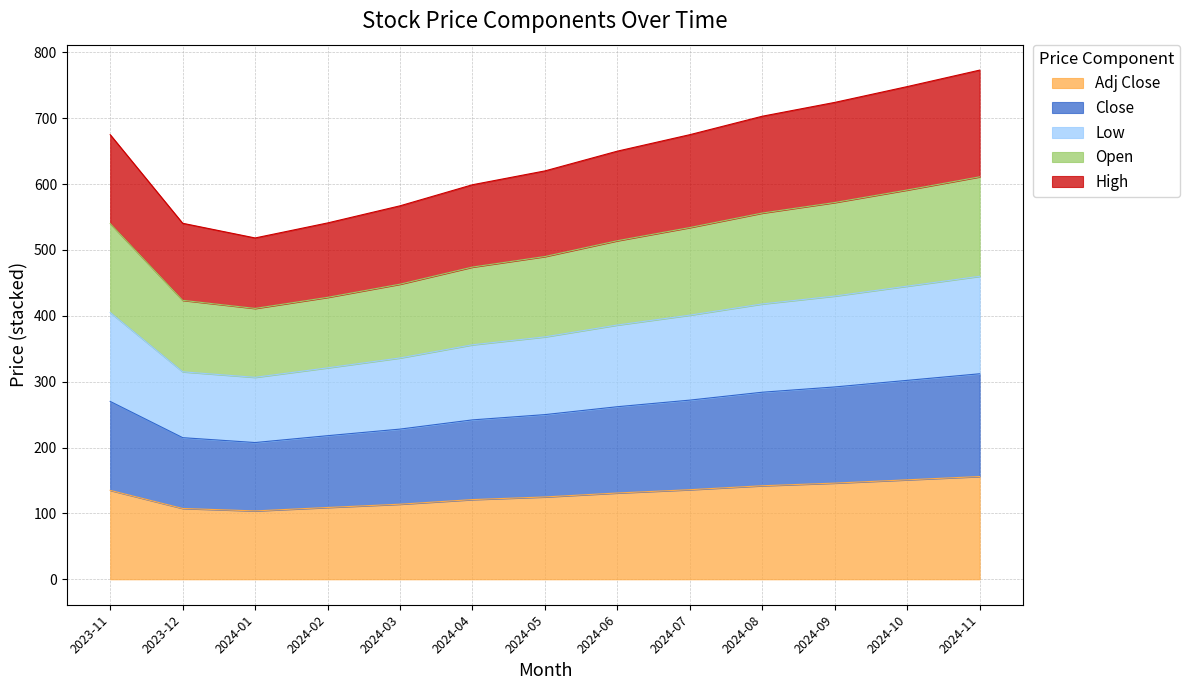

At which label does Close reach its minimum?

2024-01